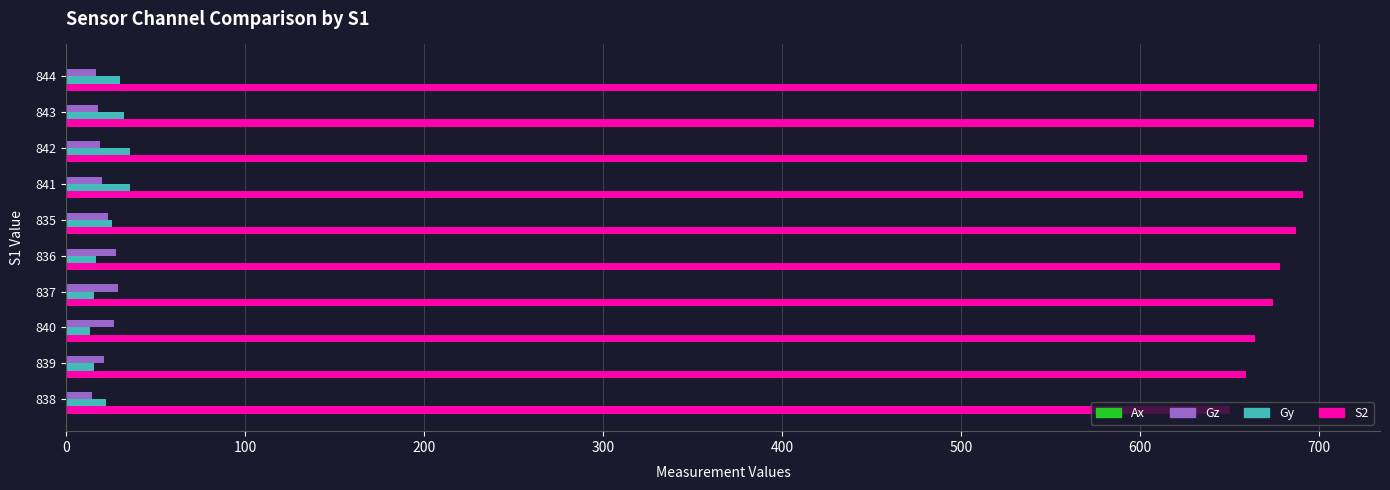

What is the maximum value for S2?

699.0